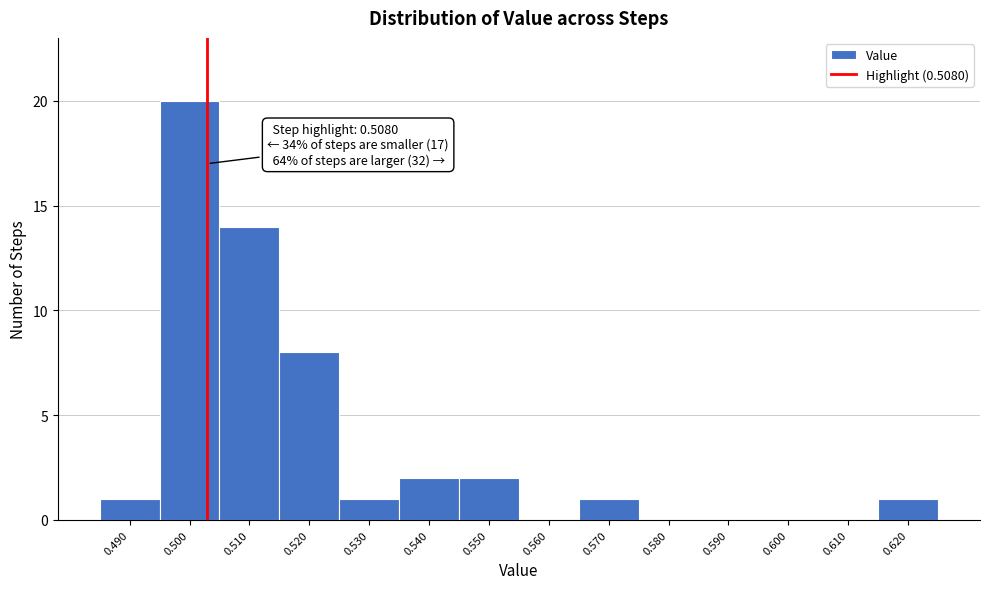

Reading left to right, what are all the values shown in this chart?

0.490=1	0.500=20	0.510=14	0.520=8	0.530=1	0.540=2	0.550=2	0.560=0	0.570=1	0.580=0	0.590=0	0.600=0	0.610=0	0.620=1